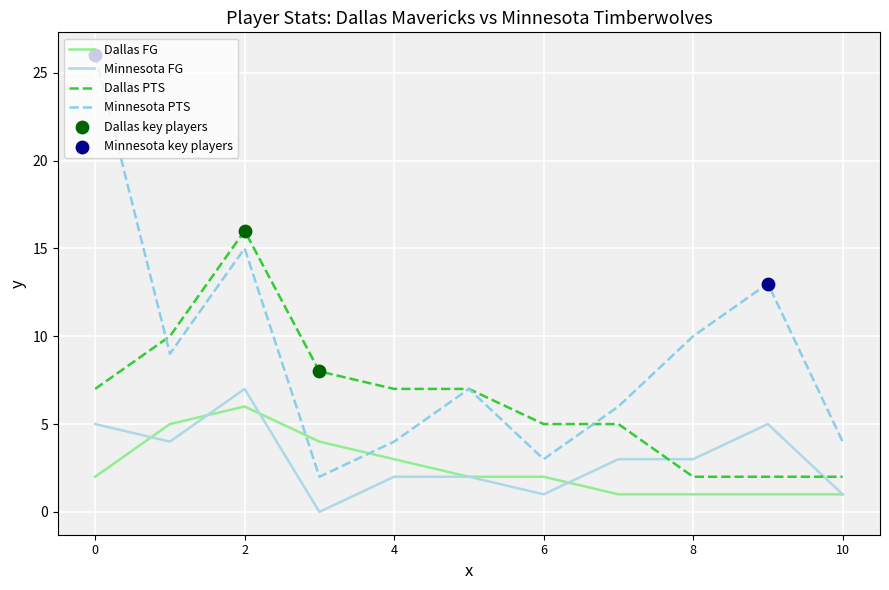

Which series has the widest spread of values?

Minnesota PTS